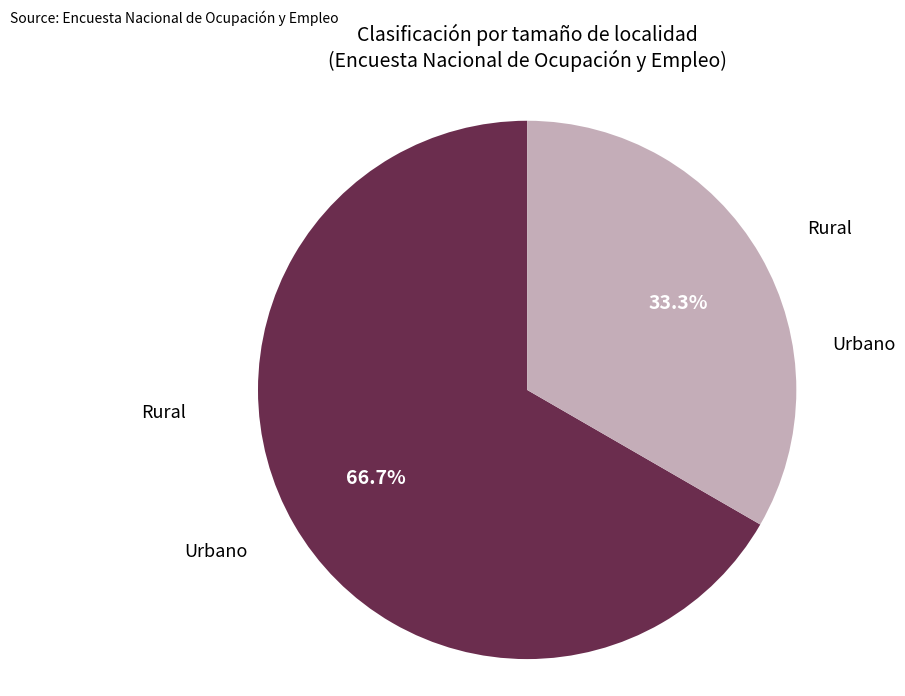

What is the smallest slice in the pie chart?

Rural